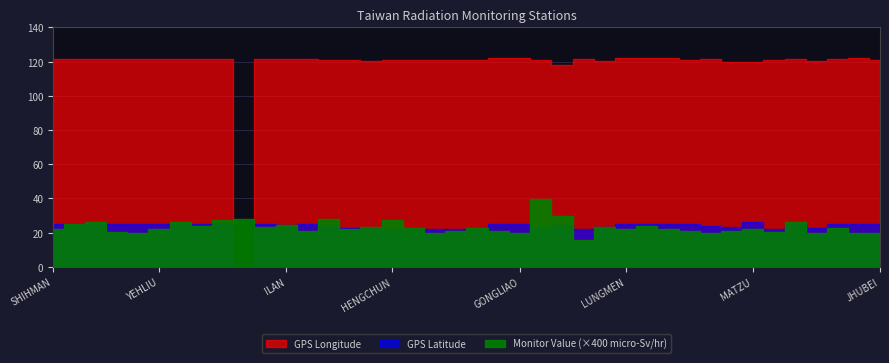

What position from the left is GONGLIAO?

23